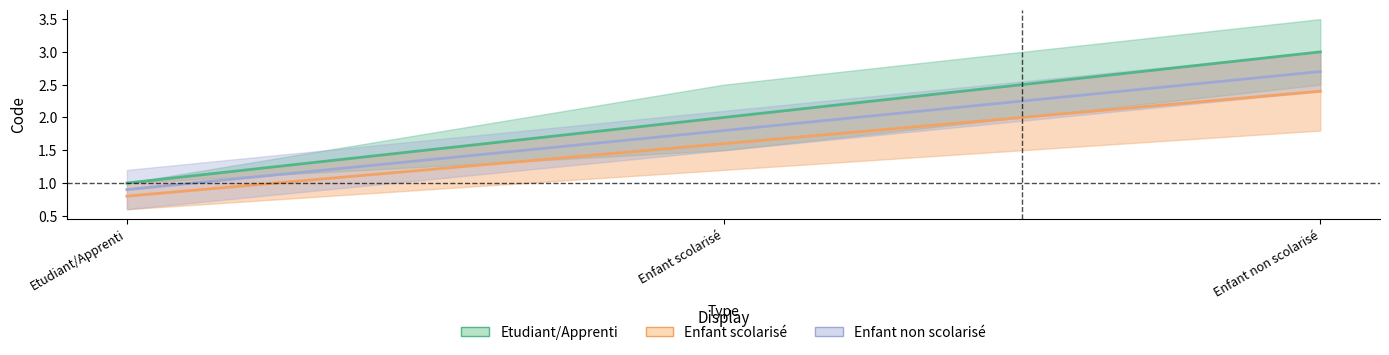

The value of Enfant scolarisé at Etudiant/Apprenti is 1.3. True or false?

False